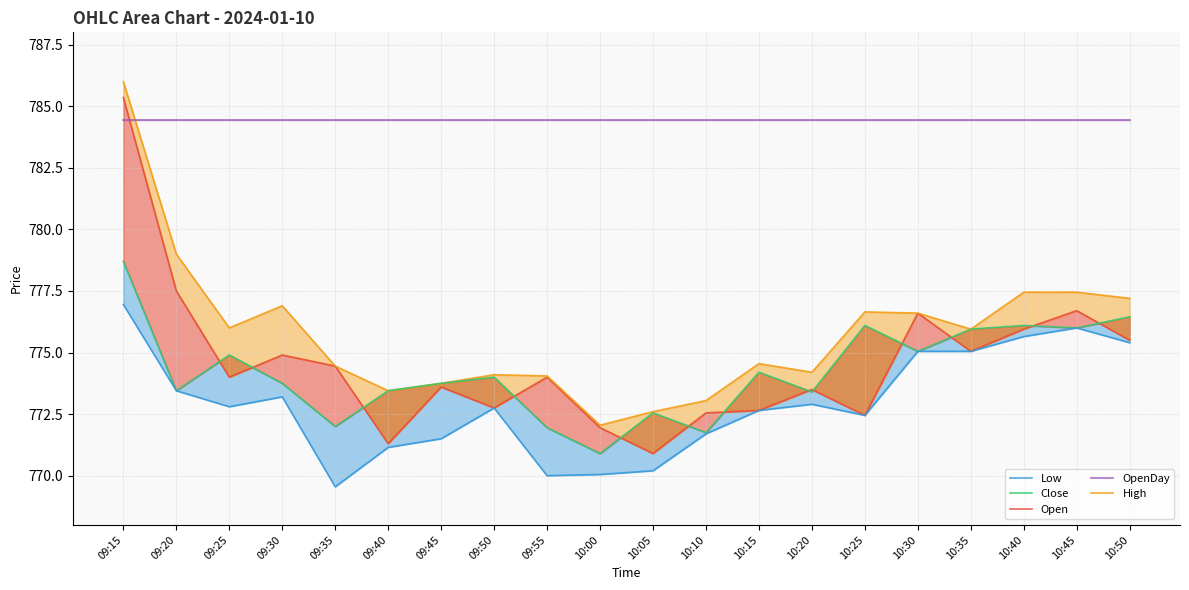

How many values in the Open series exceed 774?

9